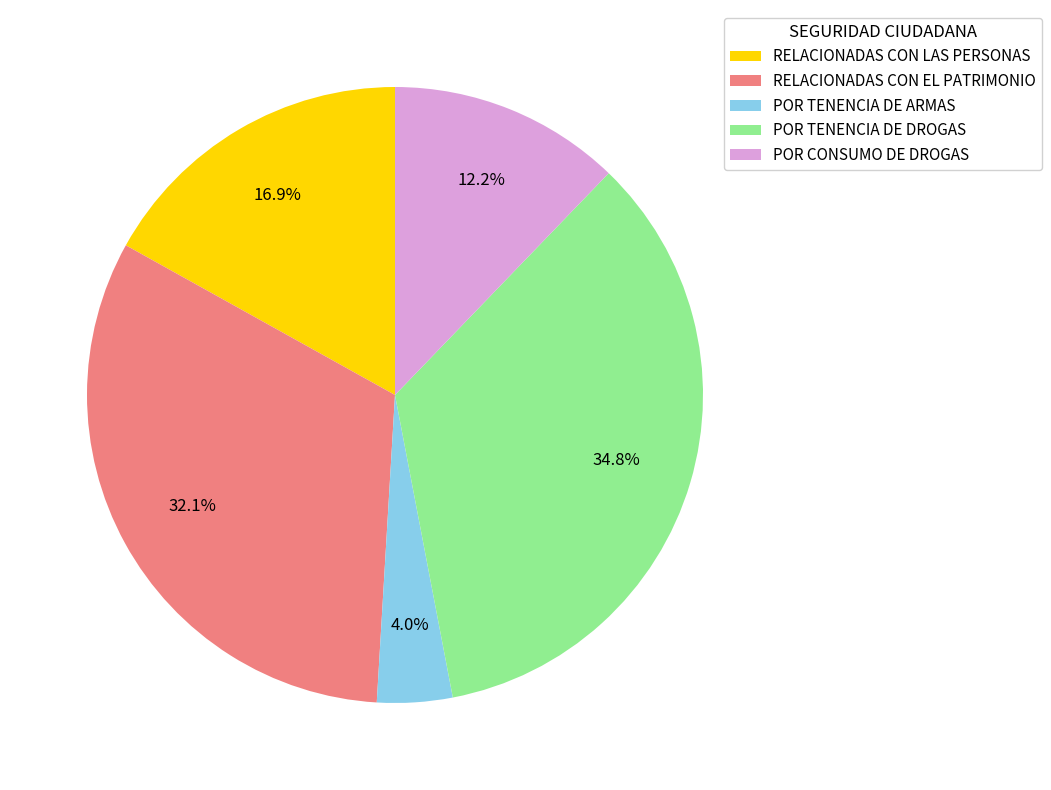

True or false: RELACIONADAS CON LAS PERSONAS accounts for 31% of the total.

False